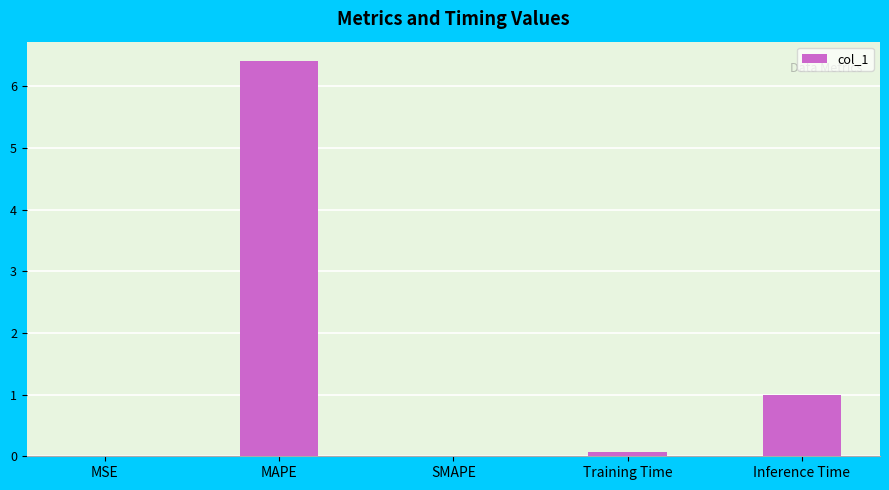

At which label is the value closest to 3?

Inference Time